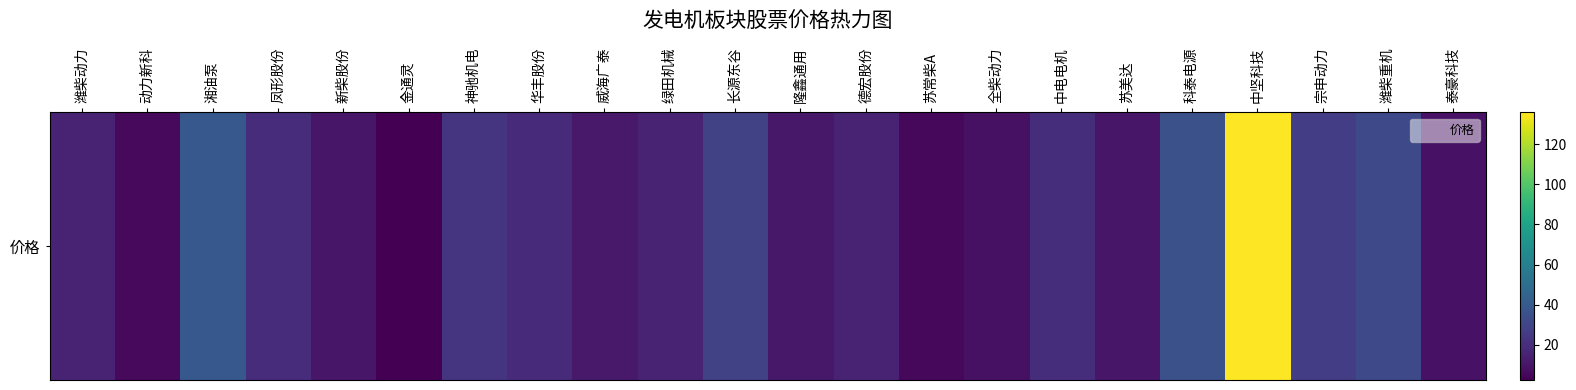

Which has a higher value, 潍柴重机 or 苏美达?

潍柴重机